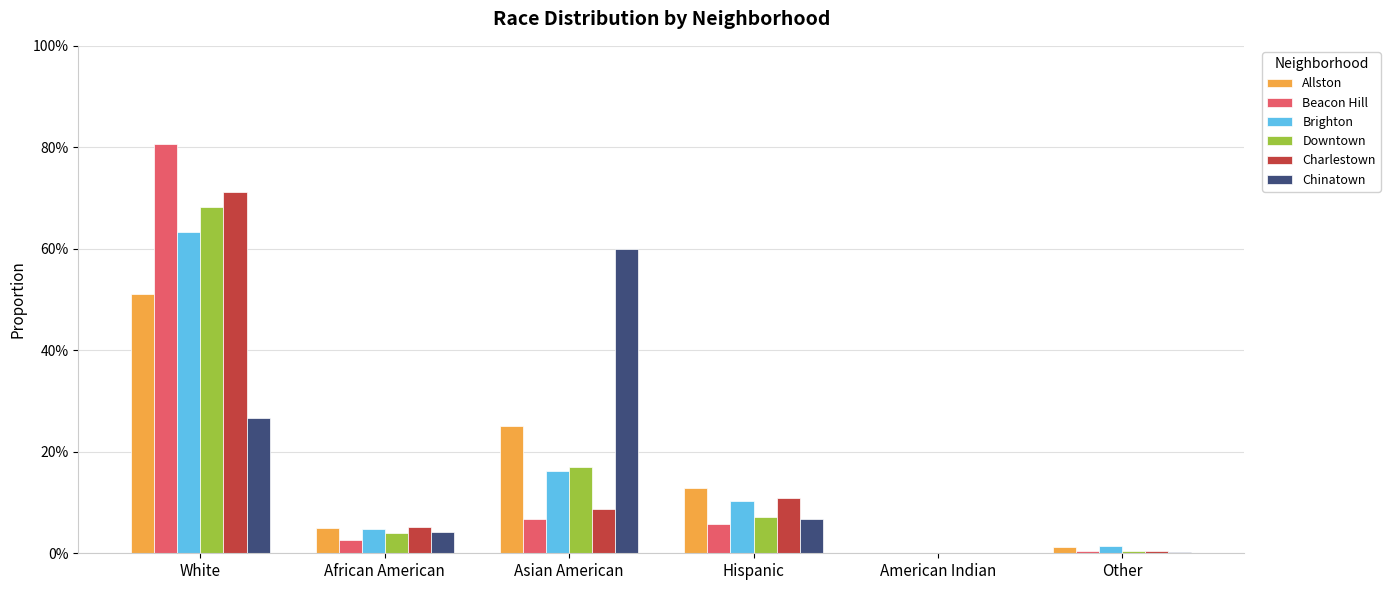

List the series in order of their peak value, highest first.

Beacon Hill, Charlestown, Downtown, Brighton, Chinatown, Allston